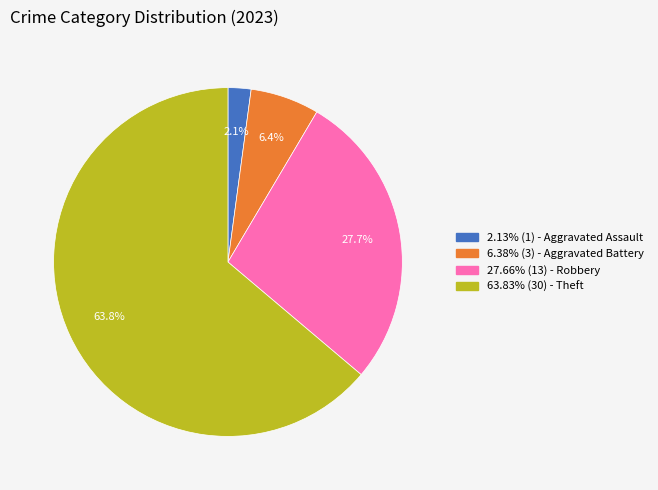

How many segments does this pie chart have?

4